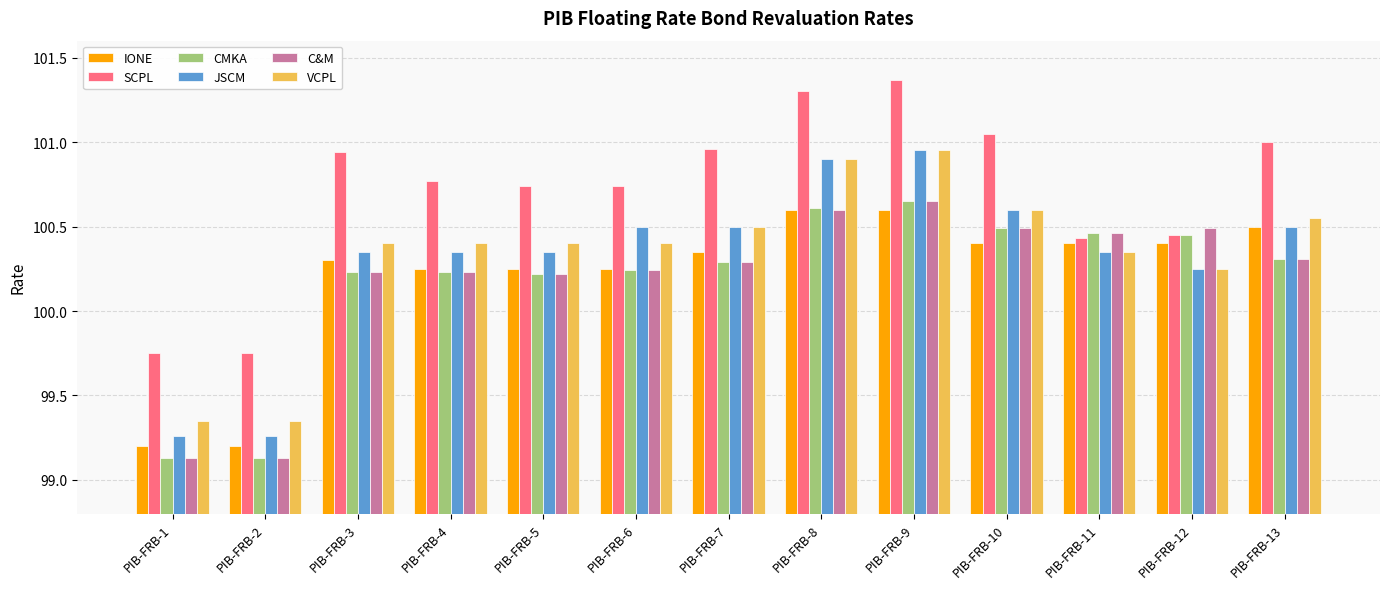

What is the sum of all CMKA values?

1302.4